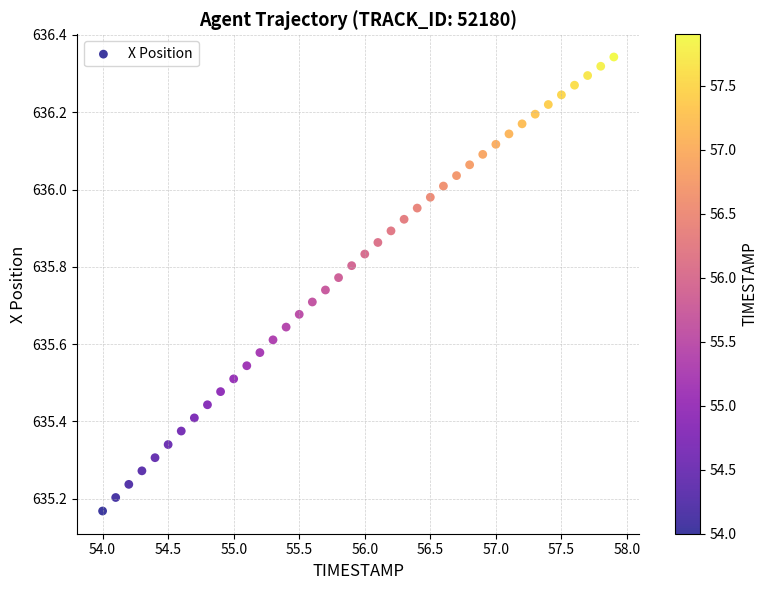

What is the range of X values (max minus min)?

3.9